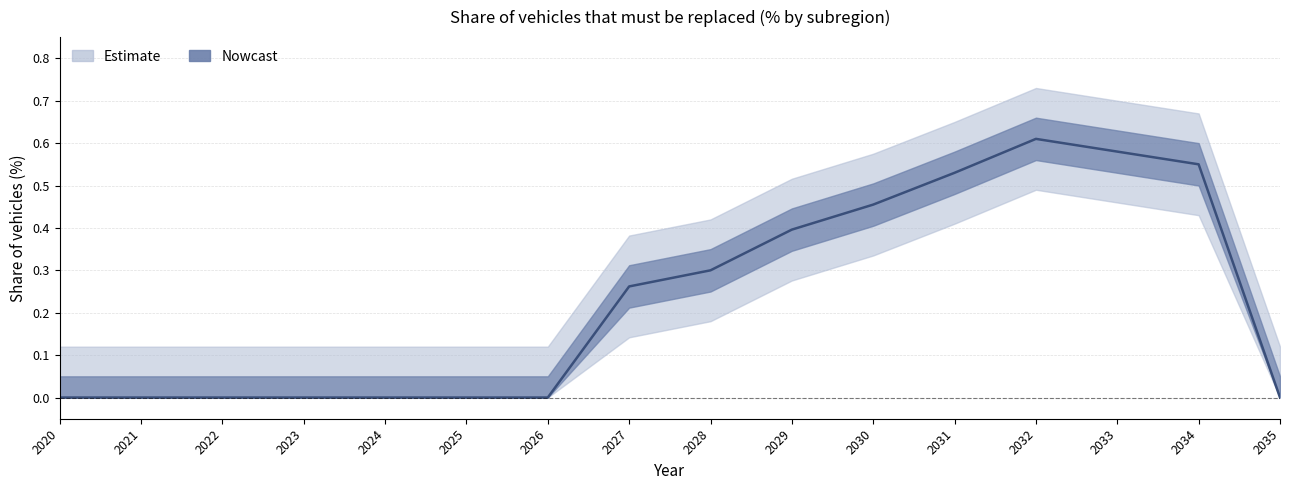

How many interior local peaks (higher than both neighbors) does the data have?

1